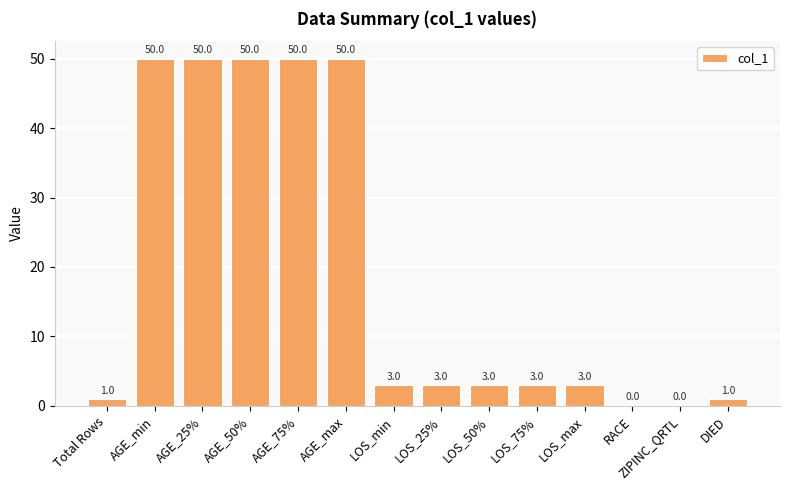

The chart shows a value of 3 at LOS_min. True or false?

True